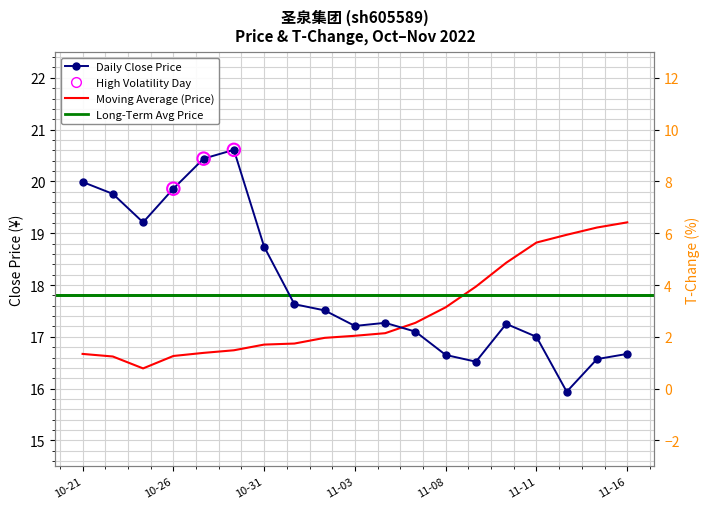

Which has a higher value, 2022-11-01 or 2022-11-03?

2022-11-01